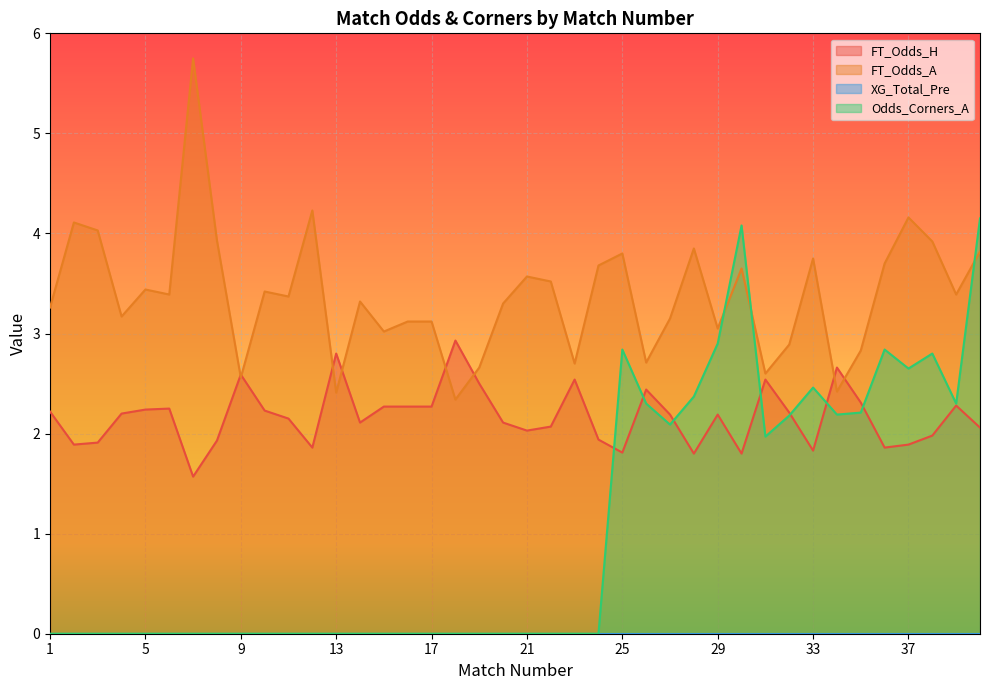

At which label is Odds_Corners_A closest to 2?

31